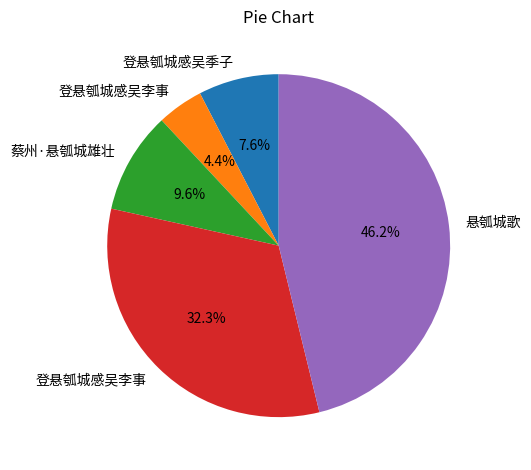

Is there any slice that represents more than half of the pie?

No